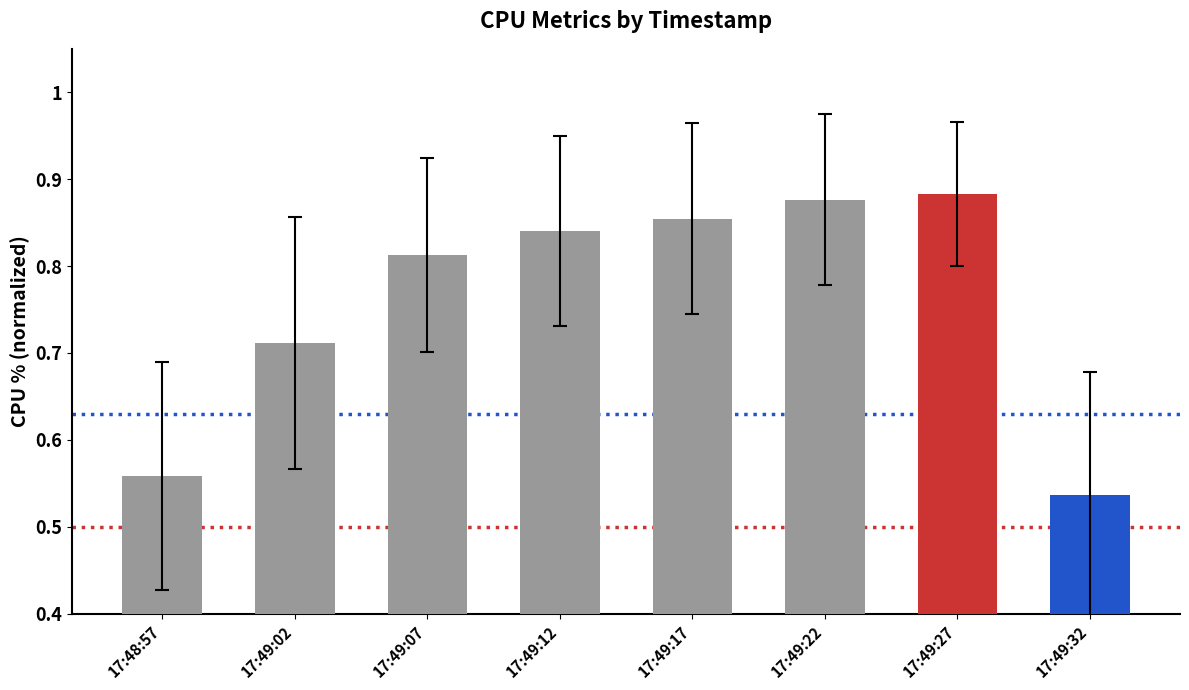

Which has a higher value, 17:49:02 or 17:48:57?

17:49:02